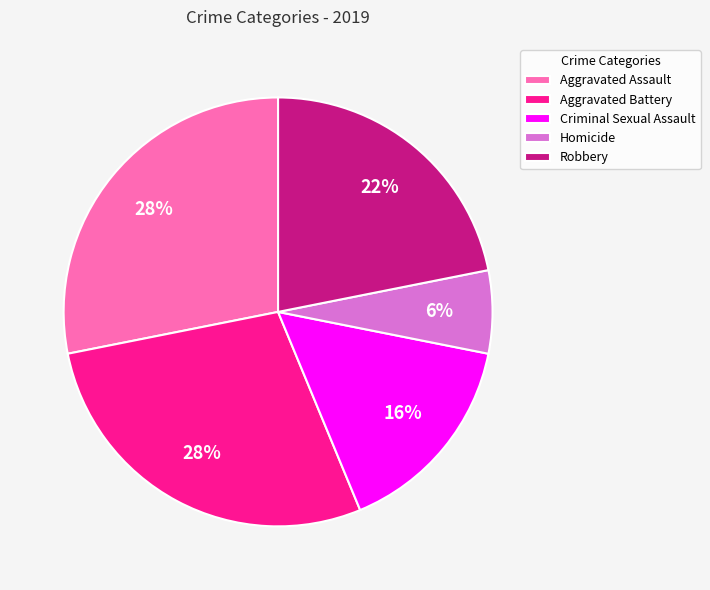

Combined, do Criminal Sexual Assault and Aggravated Battery account for over 50%?

No